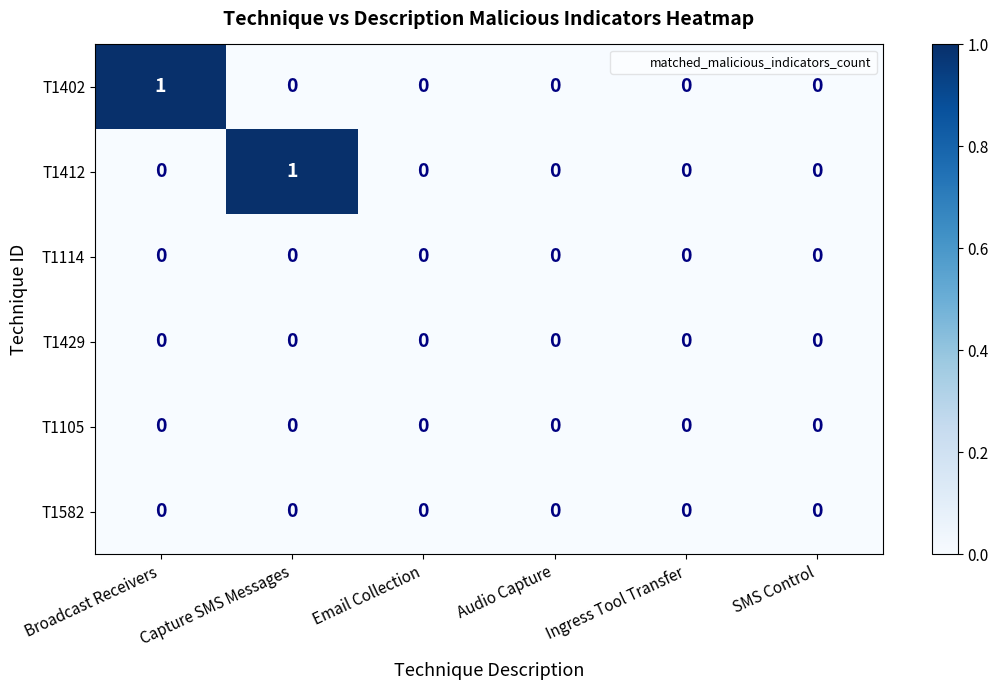

True or false: T1429 has a value of 0 at Email Collection.

True